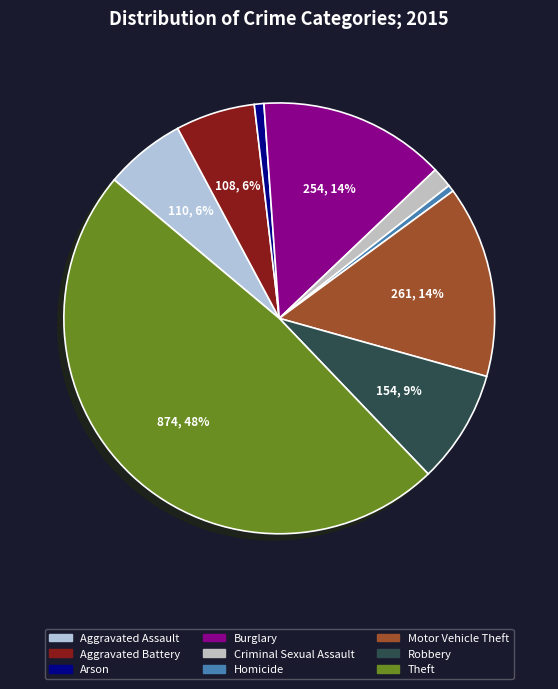

Approximately how many times larger is the value at Criminal Sexual Assault compared to Aggravated Battery?

0.3